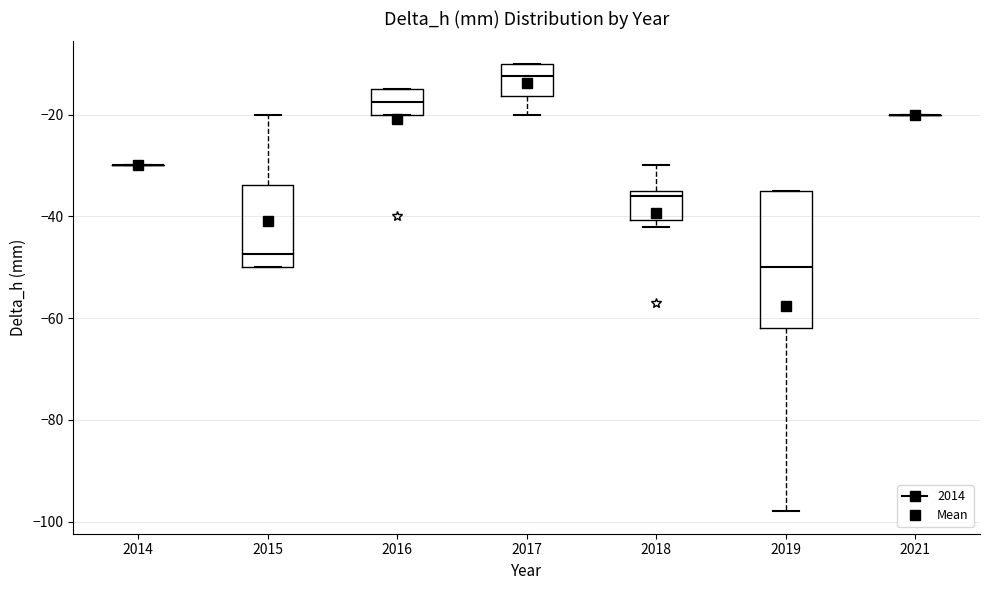

Reading left to right, read every box against the y-axis: the position of its median line, the range the box covers, and the ends of its whiskers. The values are not printed on the chart, so give them approximately, as read against the axis.

2014: box collapsed to a line at -30, whiskers -30 to -30
2015: median -48, box -50 to -34, whiskers -50 to -20
2016: median -18, box -20 to -14, whiskers -20 to -14
2017: median -12, box -16 to -10, whiskers -20 to -10
2018: median -36, box -40 to -34, whiskers -42 to -30
2019: median -50, box -62 to -34, whiskers -98 to -34
2021: box collapsed to a line at -20, whiskers -20 to -20